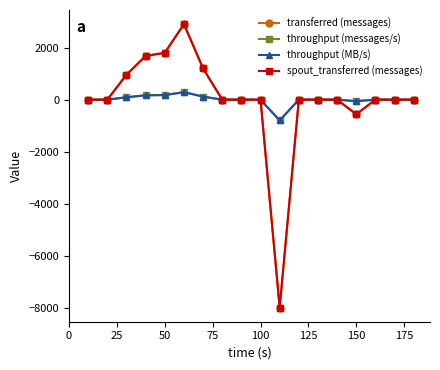

Is this an area chart (filled region under the line)?

No